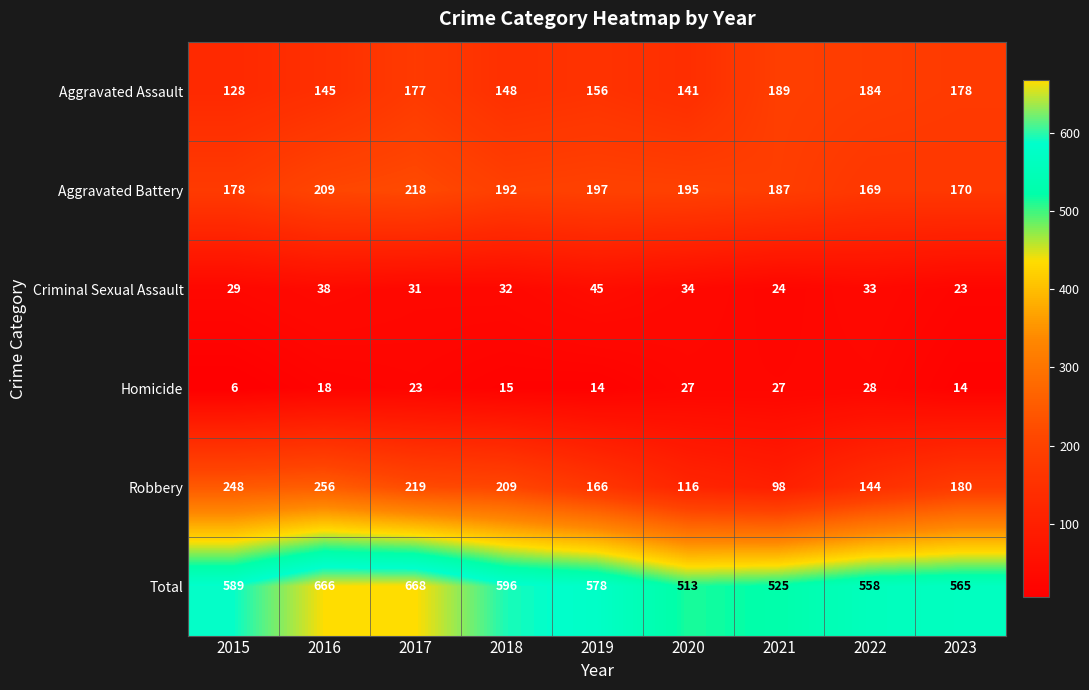

Which label corresponds to the smallest value in the chart?

2015